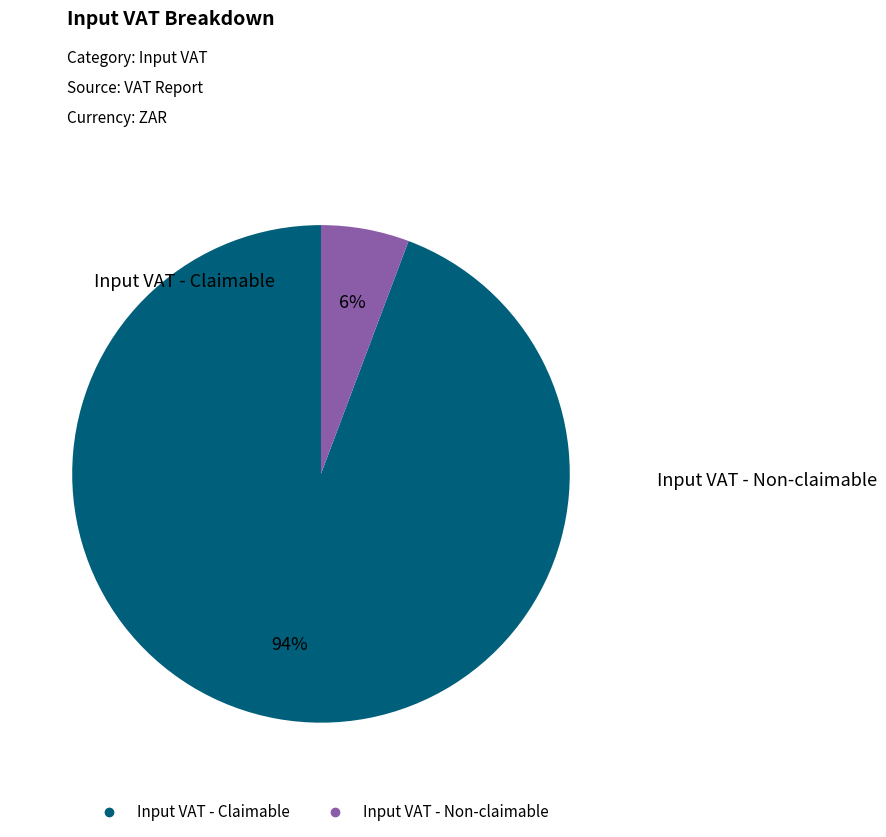

Which has a higher value, Input VAT - Claimable or Input VAT - Non-claimable?

Input VAT - Claimable